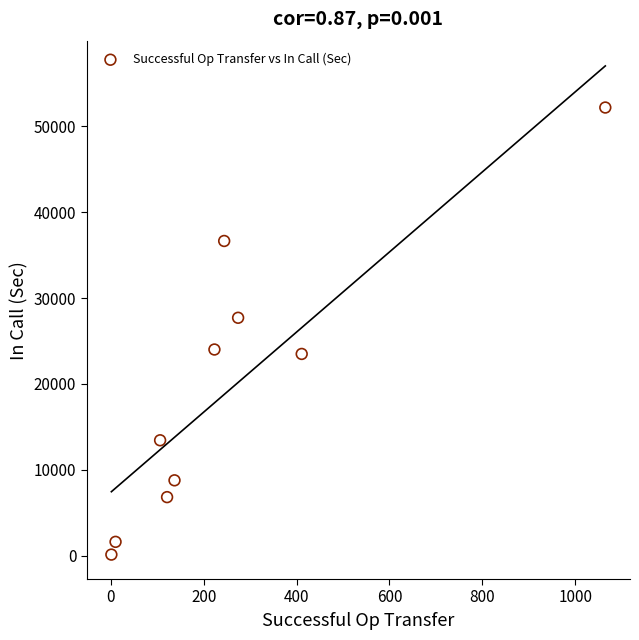

What is the average Y value?

19471.4